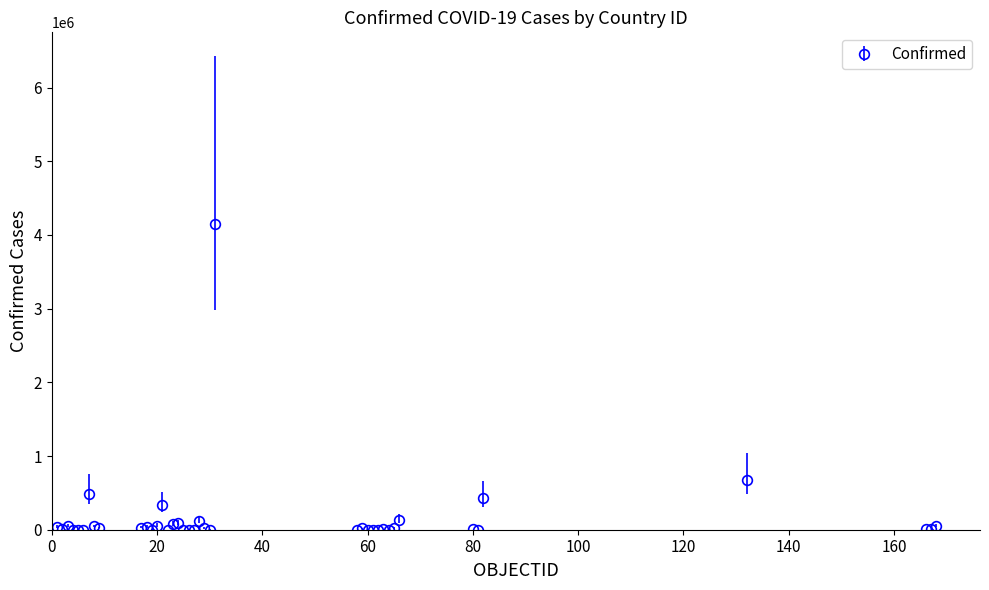

What is the greatest value displayed?

4147794